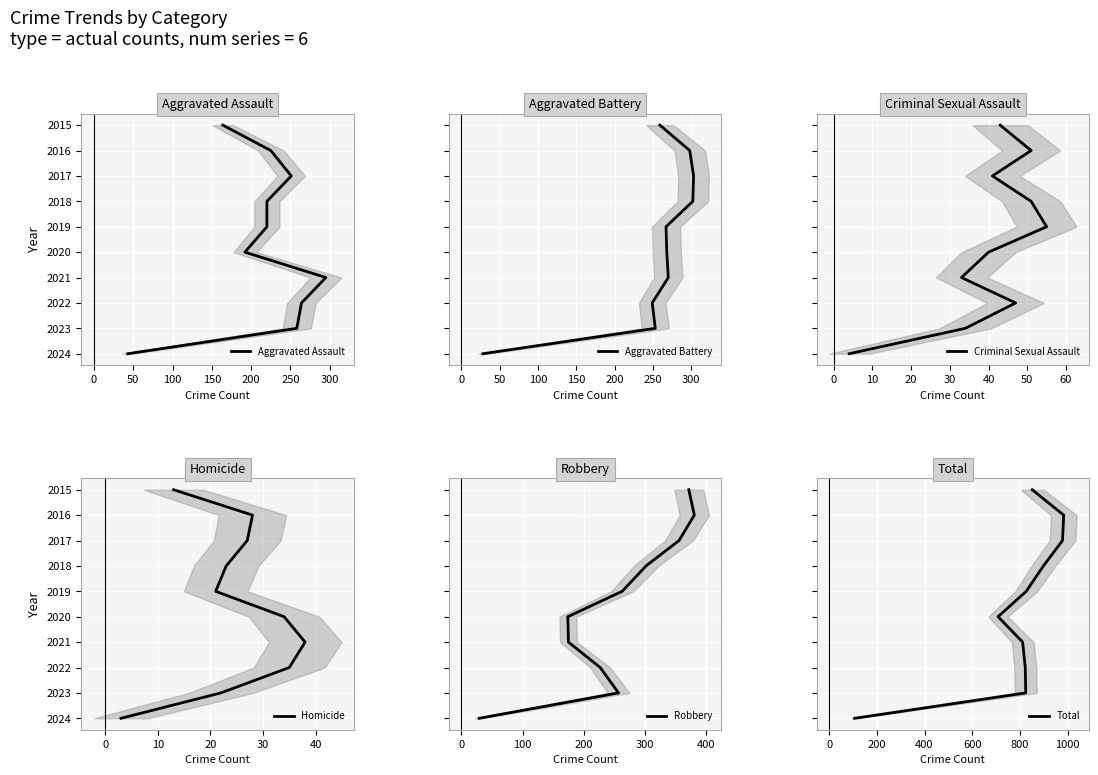

True or false: Homicide and Robbery cross at least once.

False